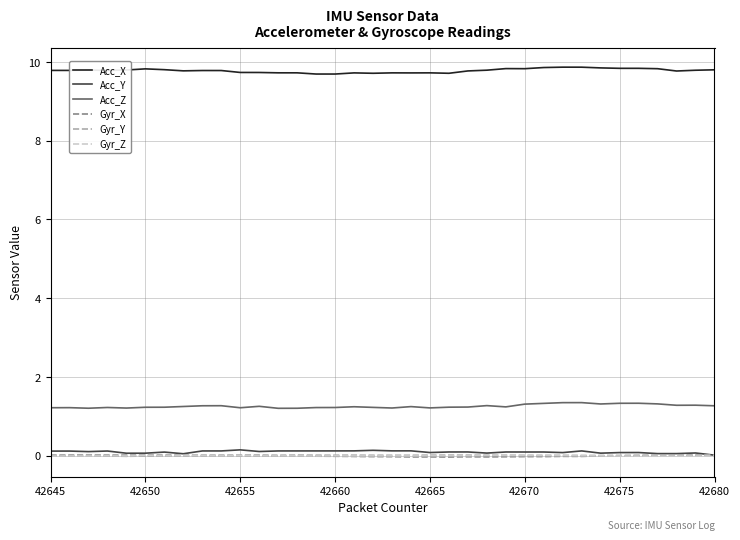

What is the maximum value shown in the chart?

9.9